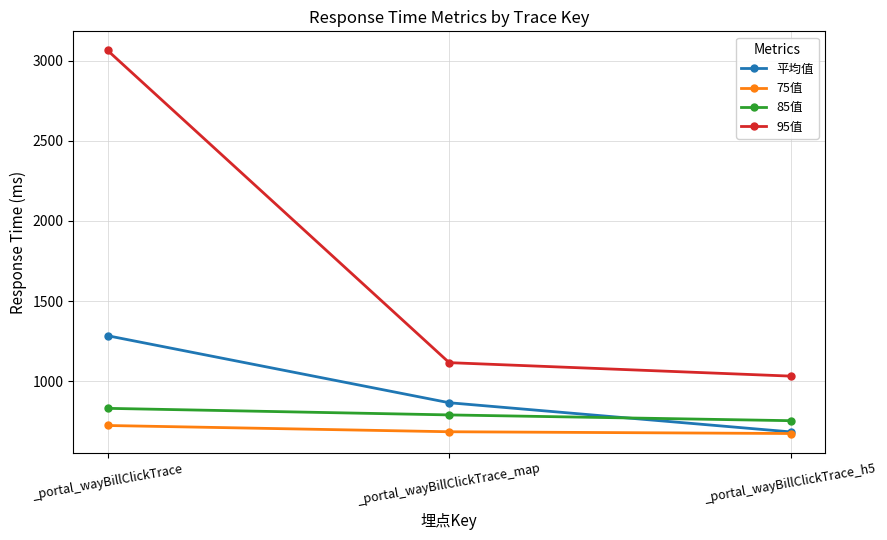

True or false: 平均值 has a value of 1283.8 at _portal_wayBillClickTrace.

True